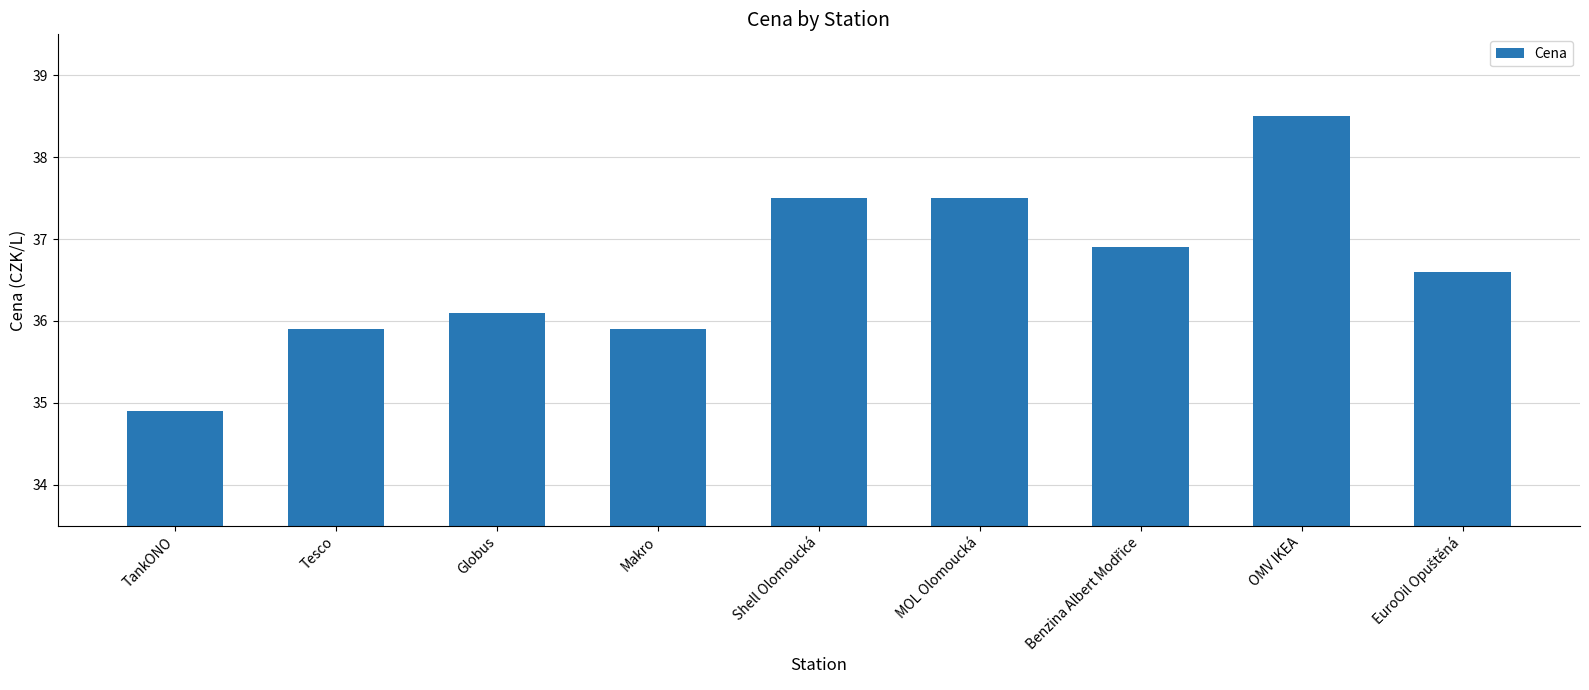

Is it true that the value at TankONO is 34.9?

True